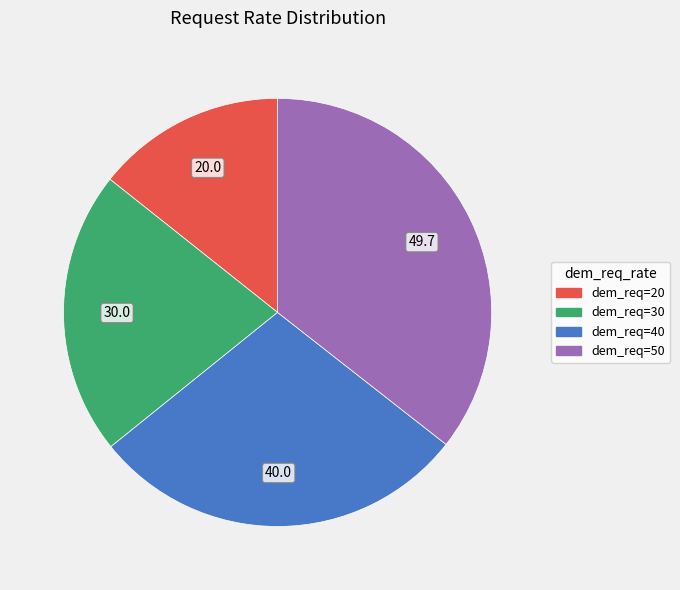

Does any single category account for the majority?

No